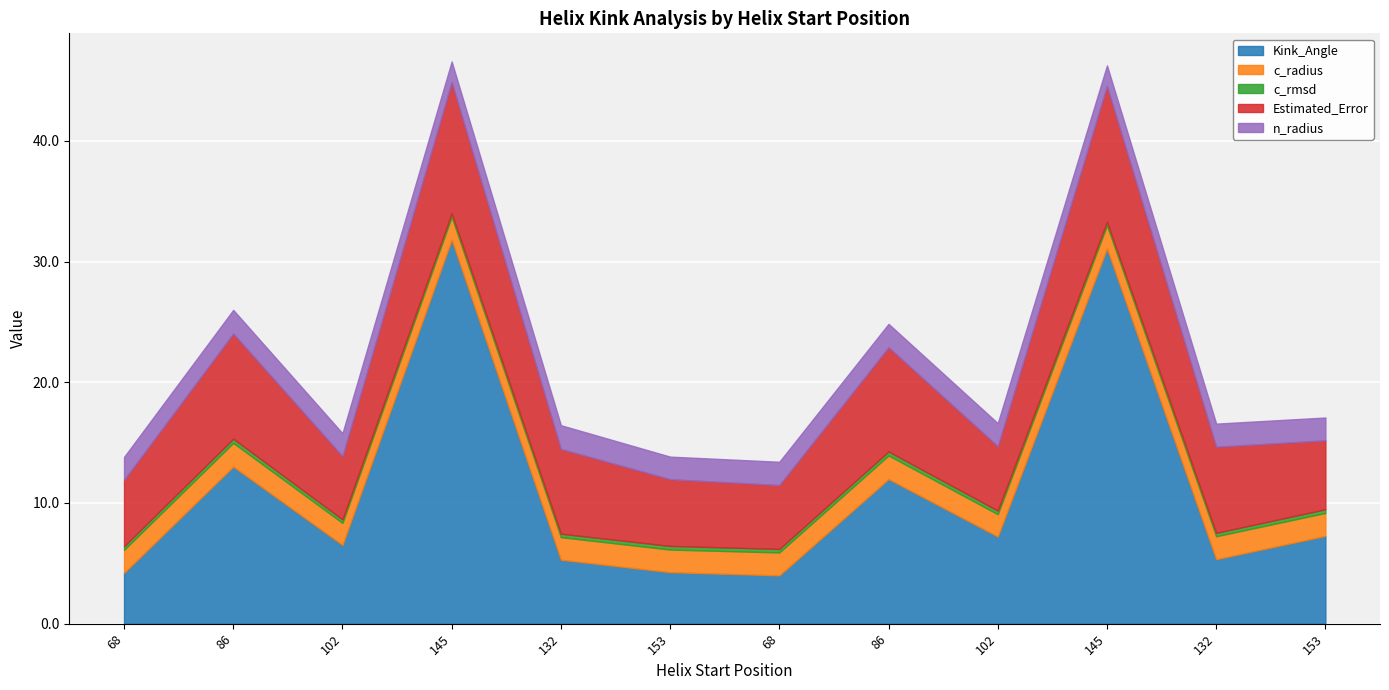

Count the number of categories in the chart.

12